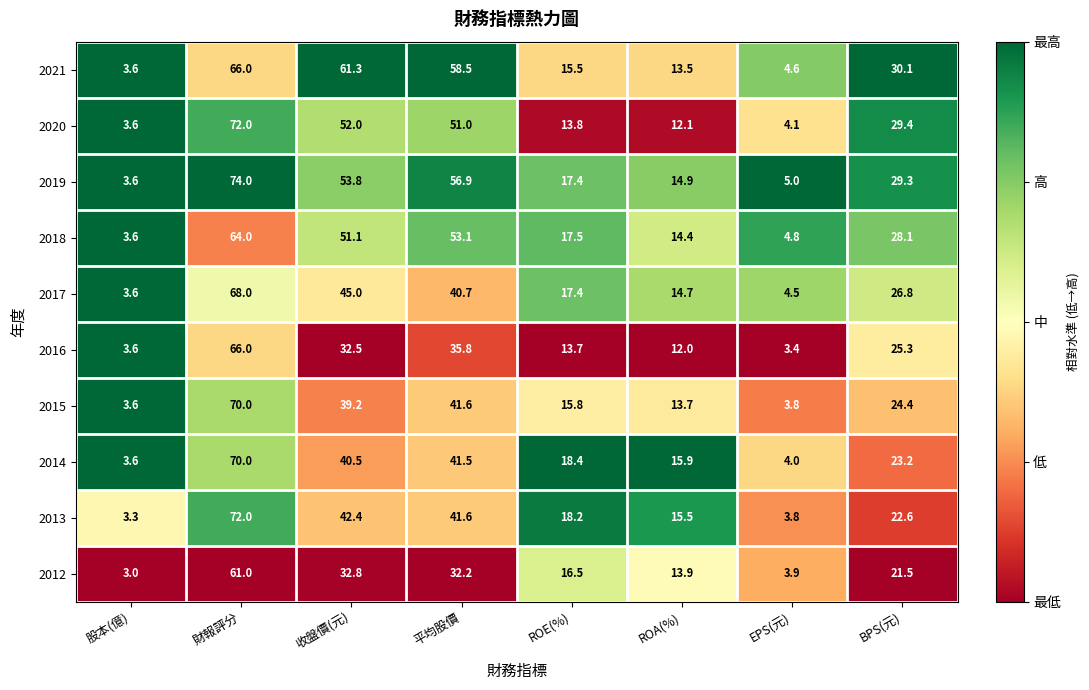

True or false: 2017 has a value of 40.7 at 平均股價.

True